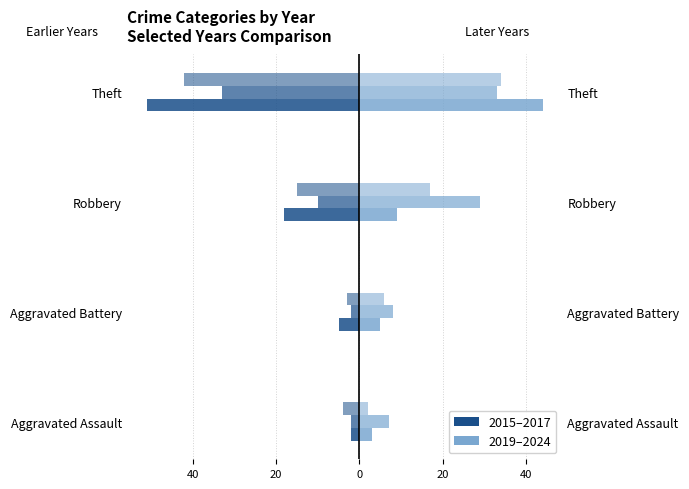

At which category is the sum across all series the highest?

Robbery